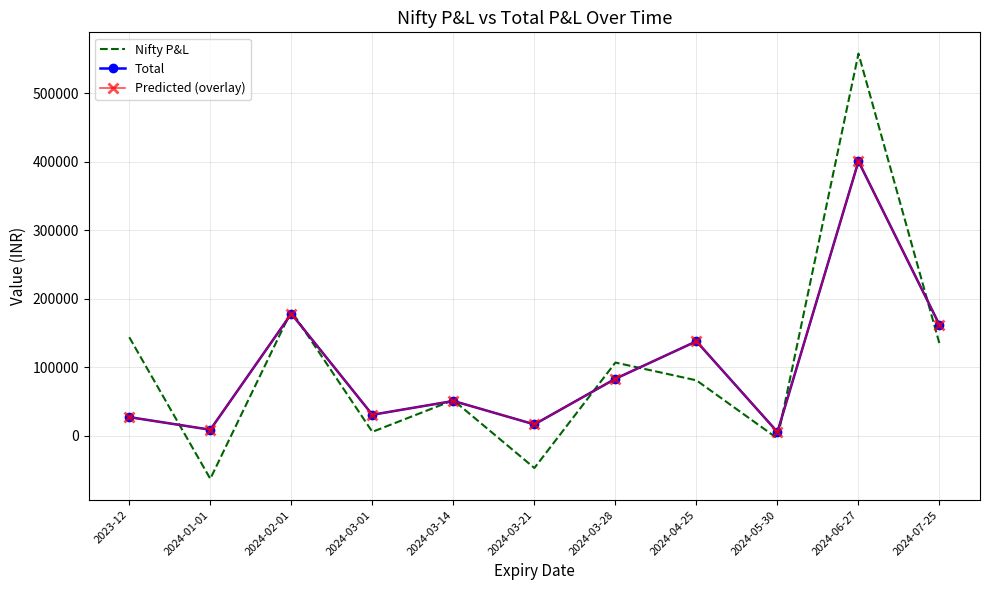

What is the average value of the Total series?

100351.8